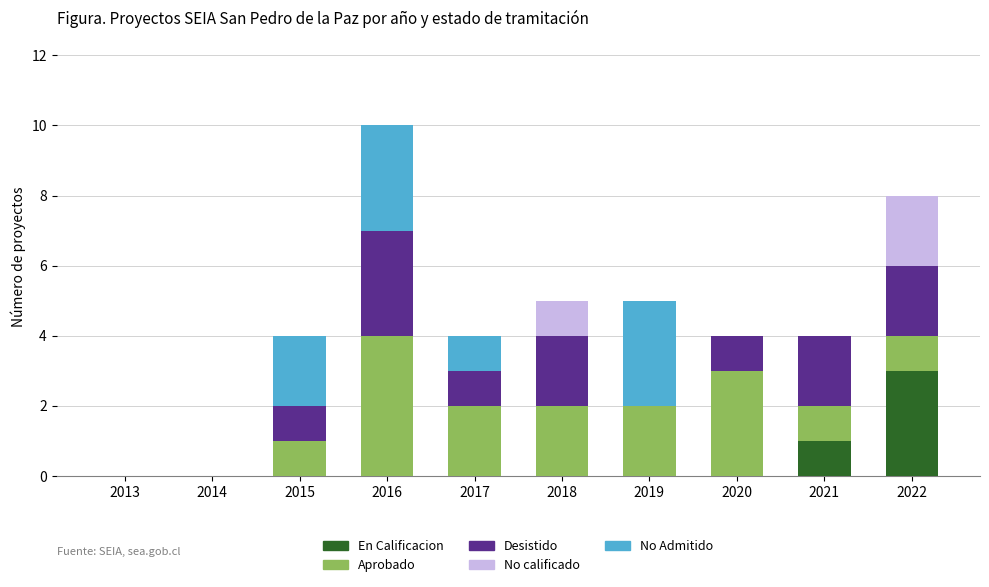

How many data points does each series have?

10